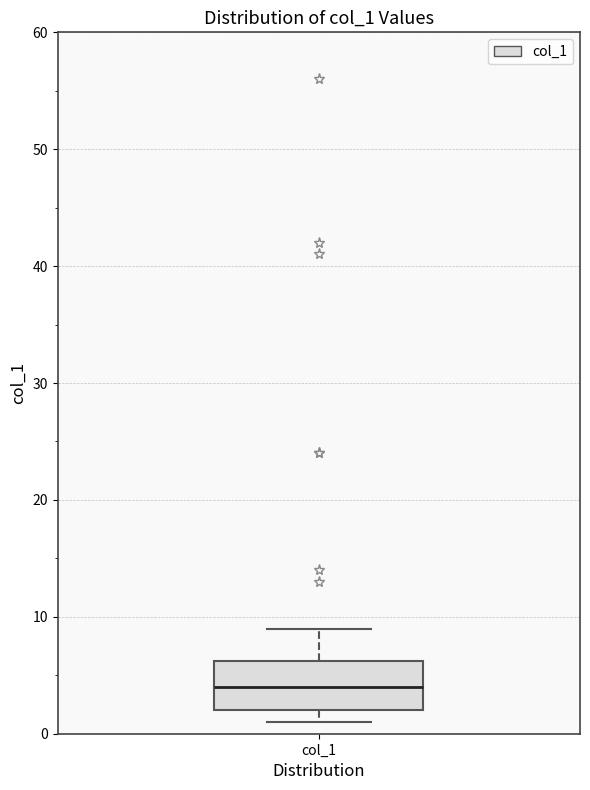

Where is the lower edge of the box for col_1 on the y-axis? The values are not printed on the chart, so give them approximately, as read against the axis.

2